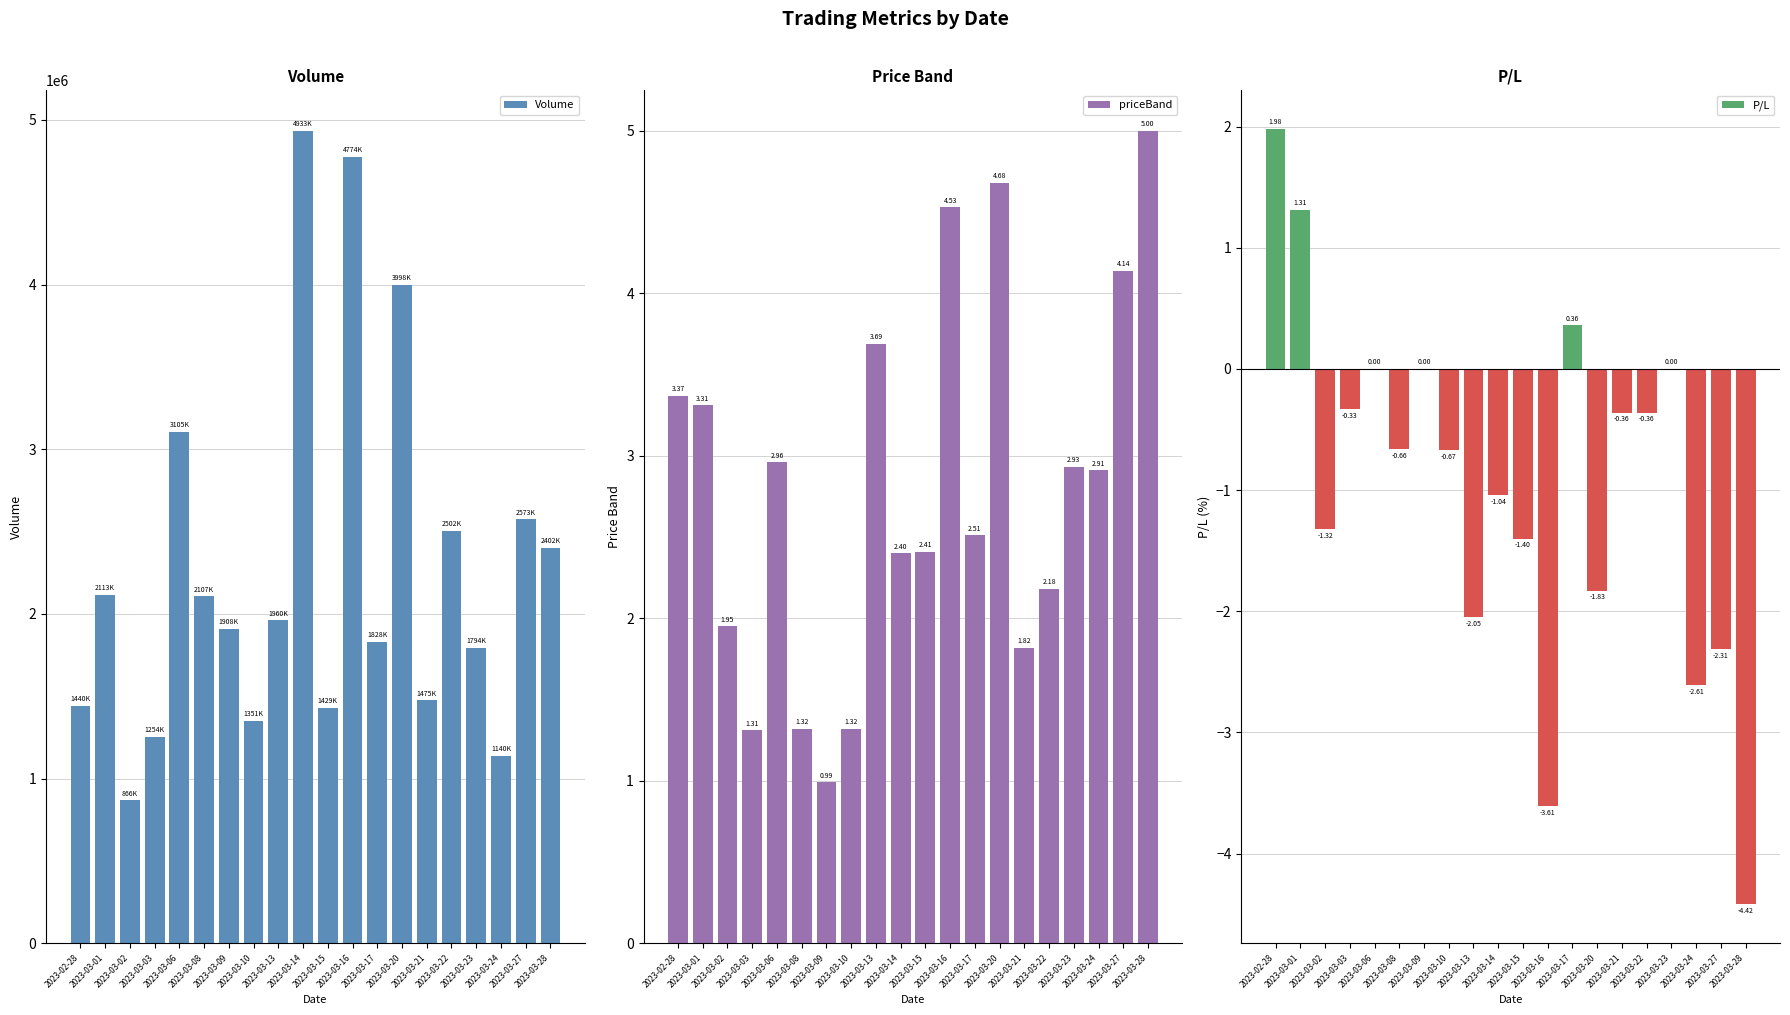

How many categories are shown in the chart?

20